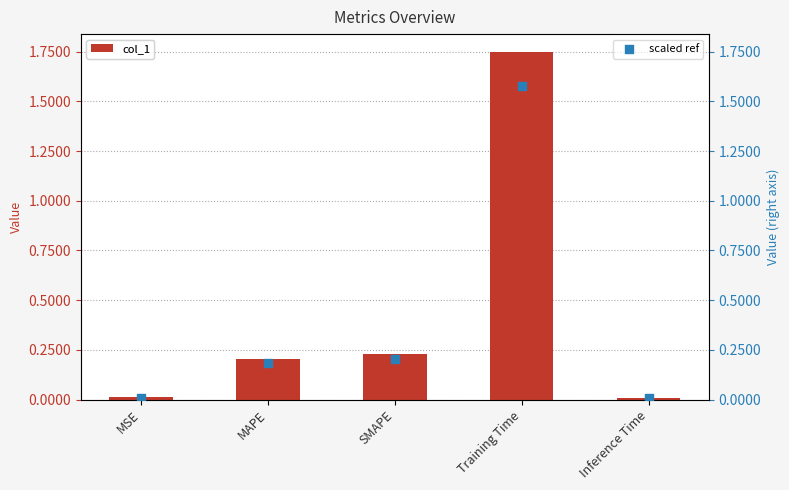

Which series contains the lowest Y value?

scaled ref